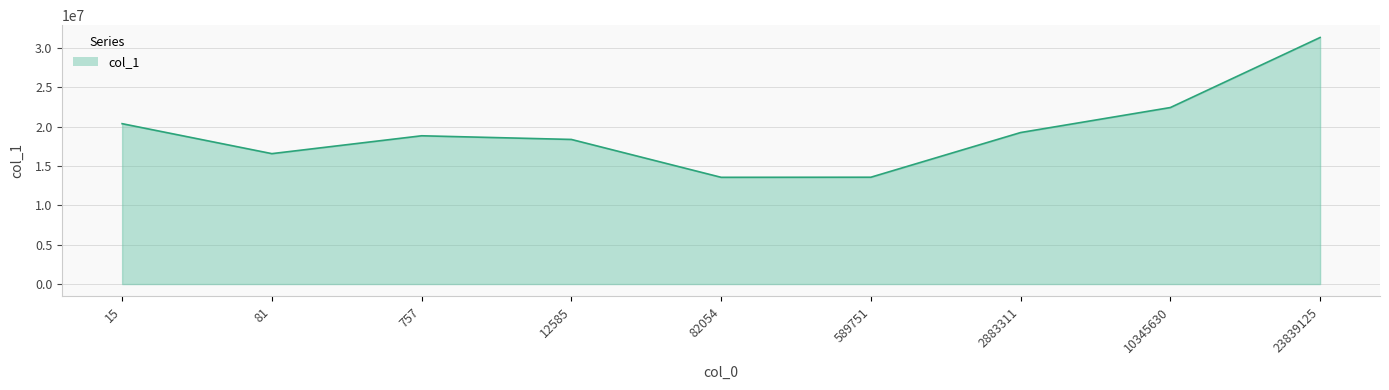

How many points are lower than both their immediate neighbors (excluding endpoints)?

2